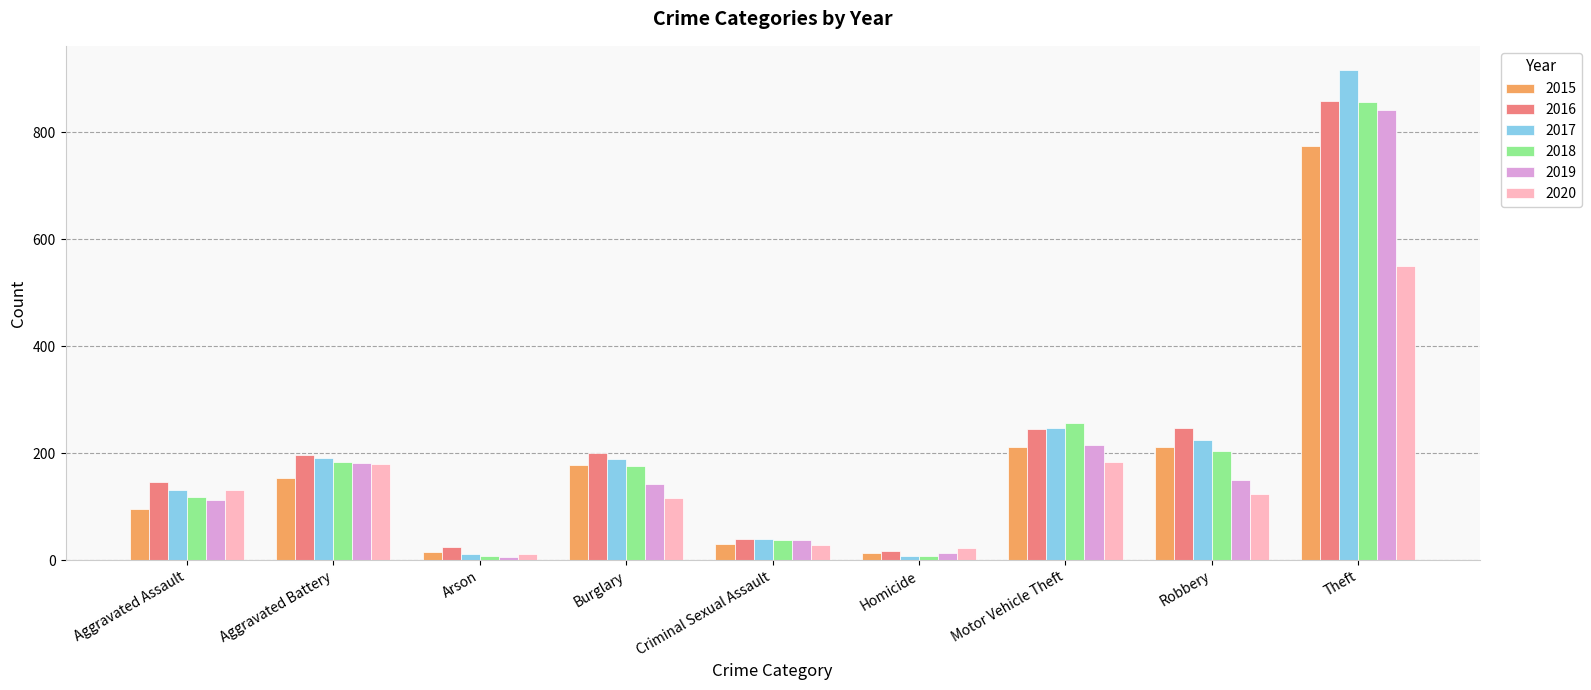

How many categories are shown in the chart?

9